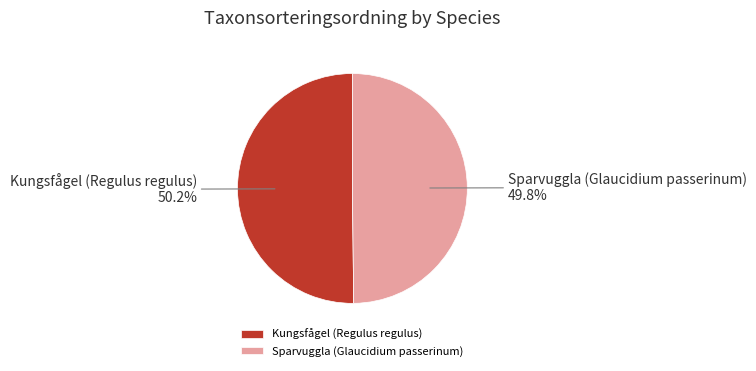

To the nearest percent, what is the combined percentage of Sparvuggla (Glaucidium passerinum) and Kungsfågel (Regulus regulus)?

100%